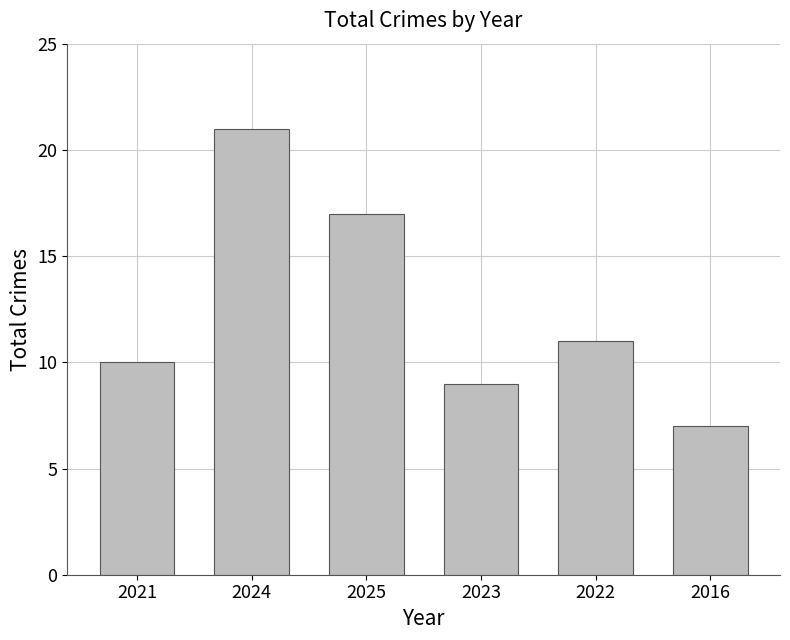

Are the bars grouped side by side (vs. stacked)?

No